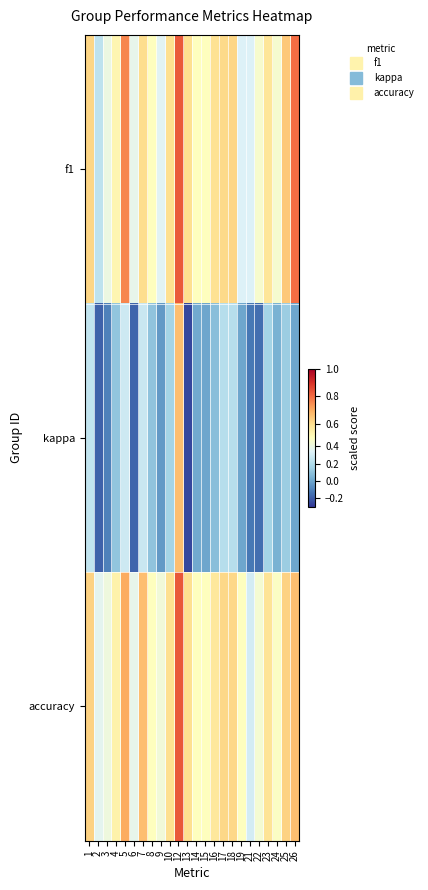

Reading left to right, what are all the values shown in this chart?

f1: 1=0.6	2=0.2	3=0.4	4=0.5	5=0.8	6=0.4	7=0.6	8=0.5	9=0.4	10=0.6	12=0.8	13=0.6	14=0.5	15=0.5	16=0.6	17=0.6	18=0.6	19=0.3	21=0.3	22=0.5	23=0.6	24=0.5	25=0.6	26=0.8
kappa: 1=0.2	2=-0.2	3=-0.1	4=0.1	5=0.3	6=-0.2	7=0.3	8=0.1	9=-0.0	10=0.2	12=0.7	13=-0.2	14=0.0	15=0.0	16=0.1	17=0.2	18=0.2	19=0.0	21=-0.1	22=-0.2	23=0.2	24=0.0	25=0.1	26=0.0
accuracy: 1=0.6	2=0.4	3=0.4	4=0.5	5=0.7	6=0.4	7=0.7	8=0.5	9=0.4	10=0.6	12=0.8	13=0.6	14=0.5	15=0.5	16=0.6	17=0.6	18=0.6	19=0.5	21=0.3	22=0.4	23=0.6	24=0.5	25=0.6	26=0.7